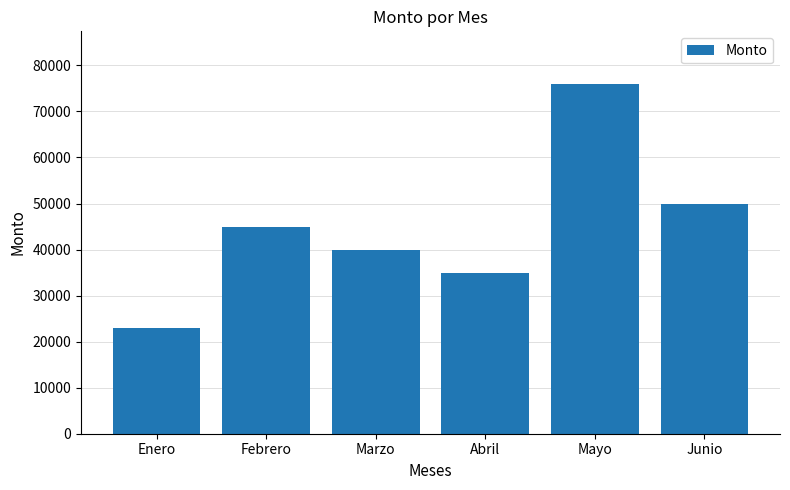

What is the smallest value displayed?

23000